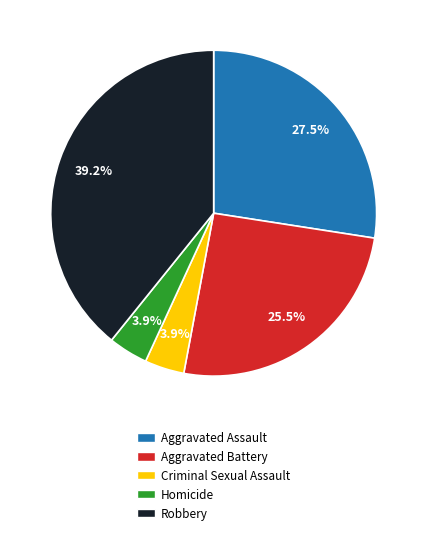

To the nearest percent, what is the combined percentage of Homicide and Criminal Sexual Assault?

8%